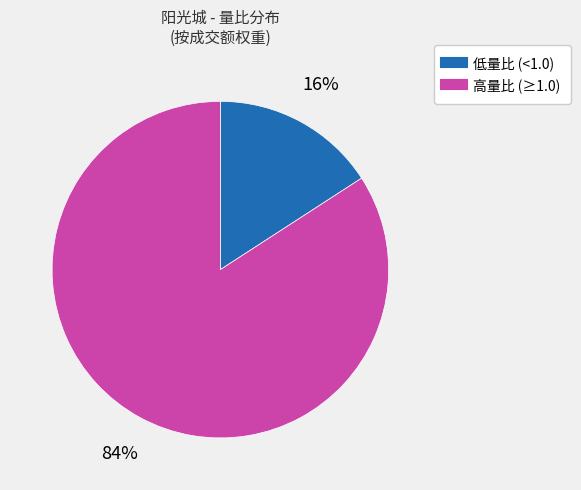

Is there any slice that represents more than half of the pie?

Yes